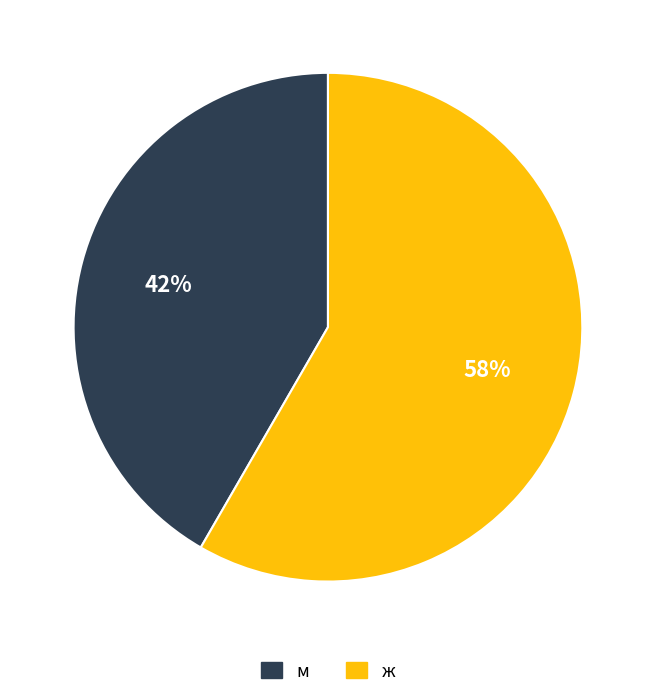

What percentage is the м slice, to the nearest percent?

42%